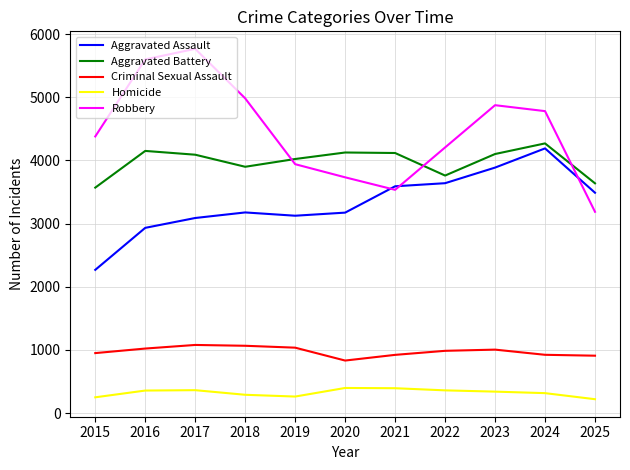

At 2018, list the series in order from smallest to largest.

Homicide, Criminal Sexual Assault, Aggravated Assault, Aggravated Battery, Robbery